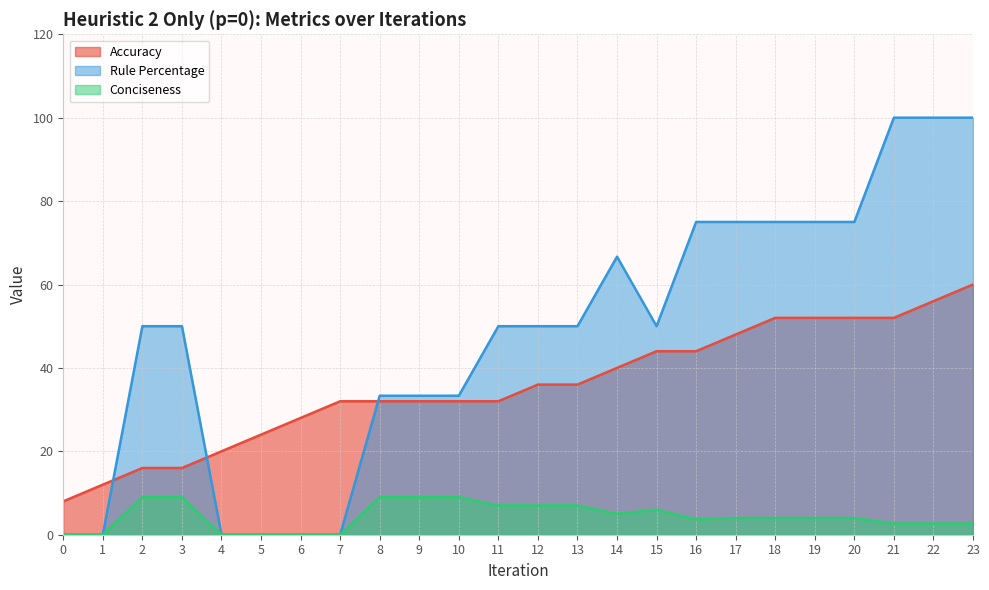

What is the difference between the second highest and second lowest values in the Accuracy series?

44.0